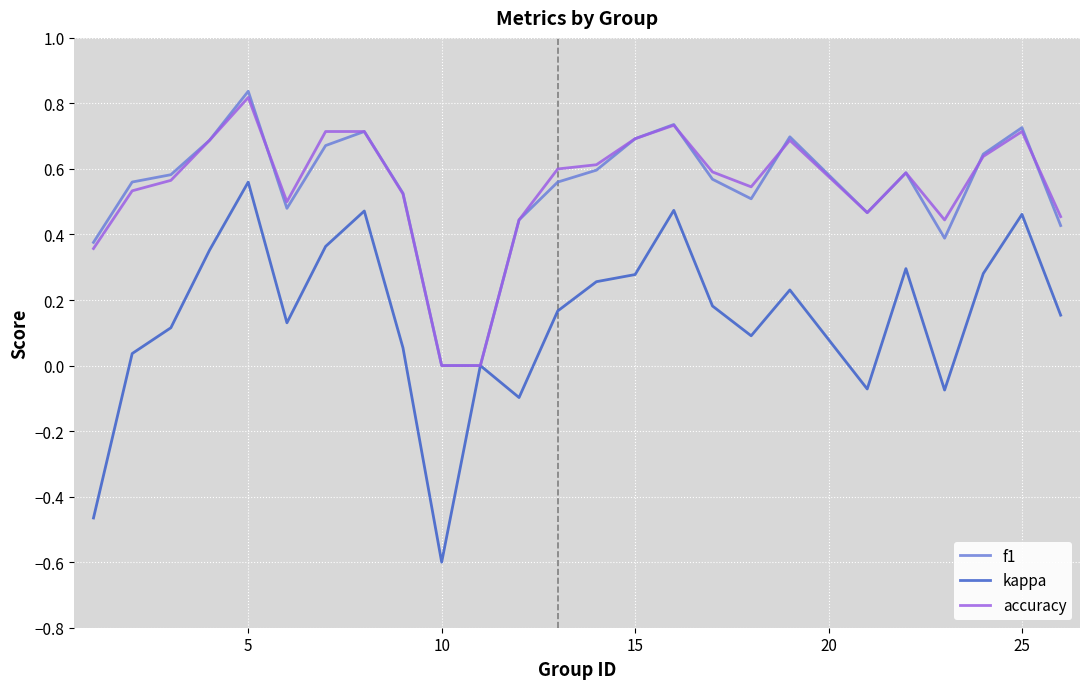

What are all the series names shown in the legend?

f1, kappa, accuracy